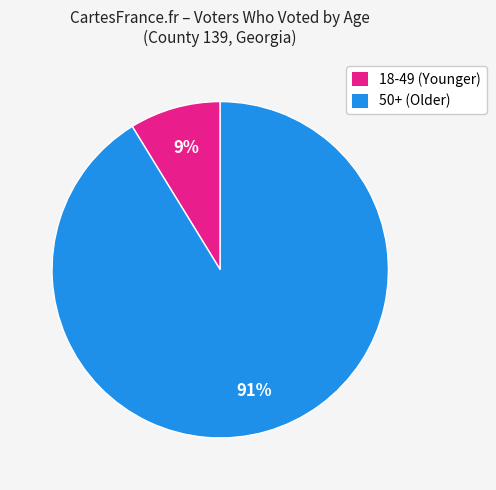

How many segments does this pie chart have?

2